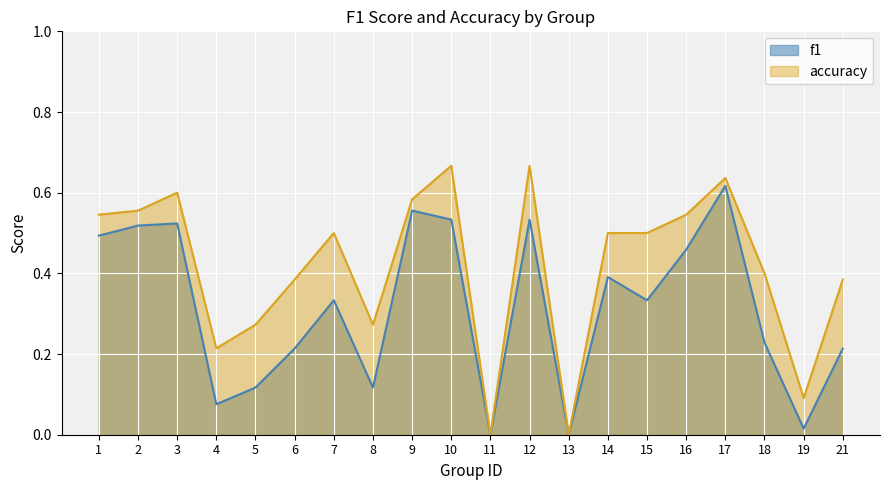

What is the greatest value displayed?

0.7